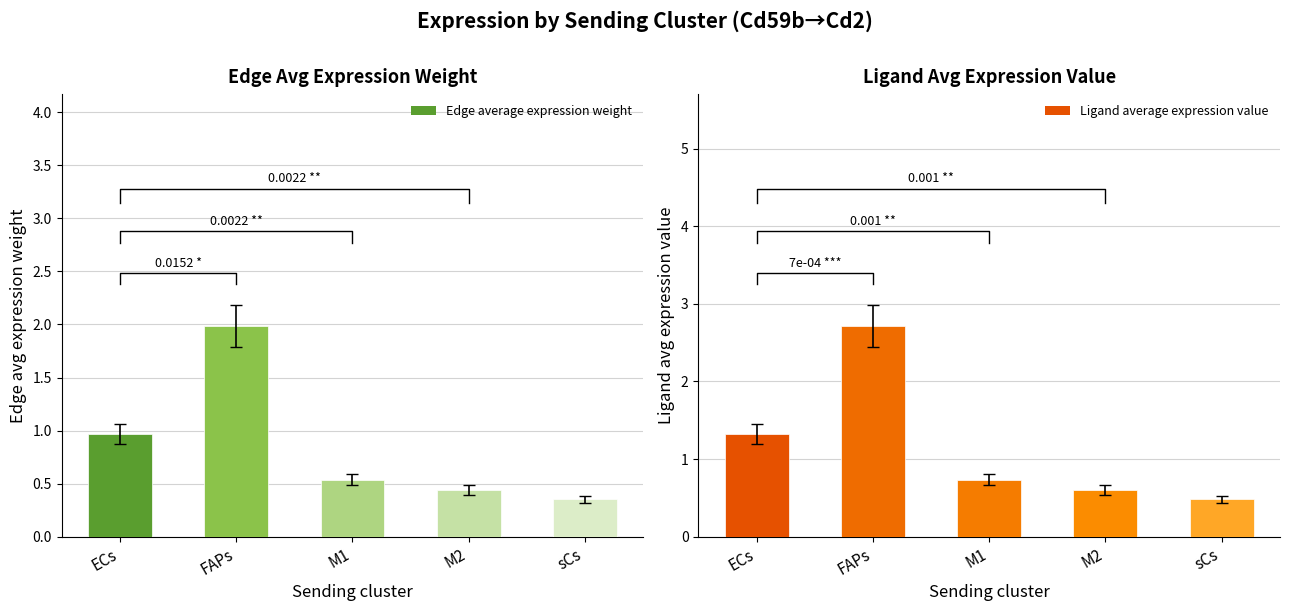

Reading right to left, extract all data points from this chart.

Edge average expression weight: sCs=0.4	M2=0.4	M1=0.5	FAPs=2.0	ECs=1.0
Ligand average expression value: sCs=0.5	M2=0.6	M1=0.7	FAPs=2.7	ECs=1.3